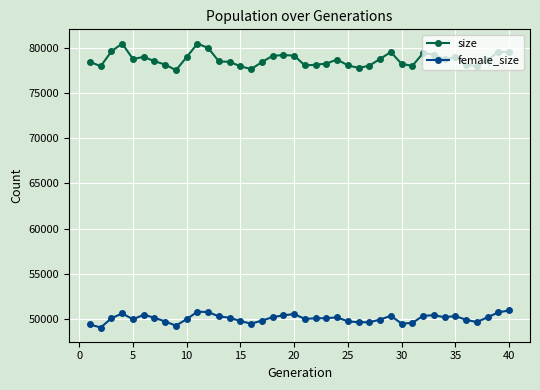

List the series in order of their peak value, highest first.

size, female_size